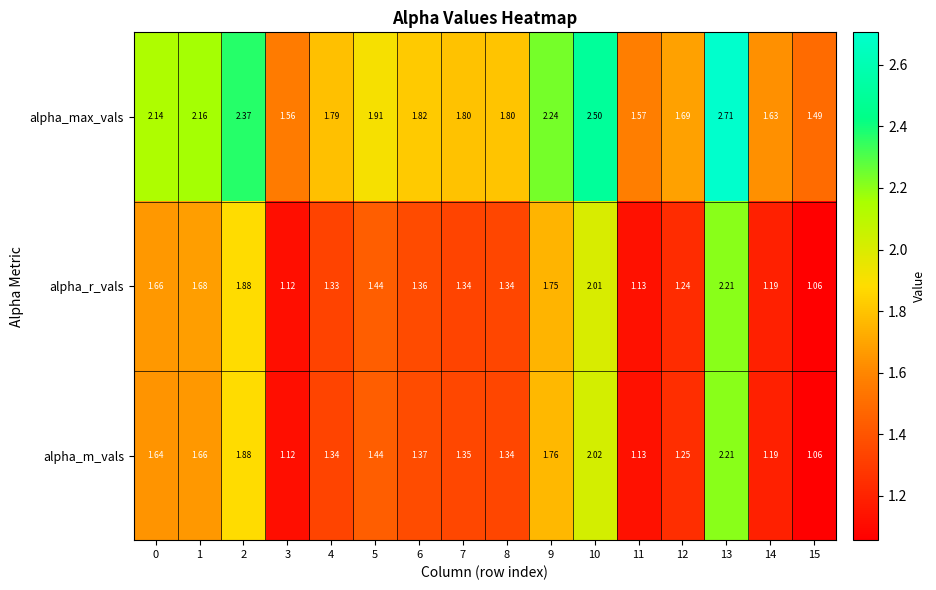

Is the value of alpha_max_vals at 12 greater than the value of alpha_m_vals at 9?

No